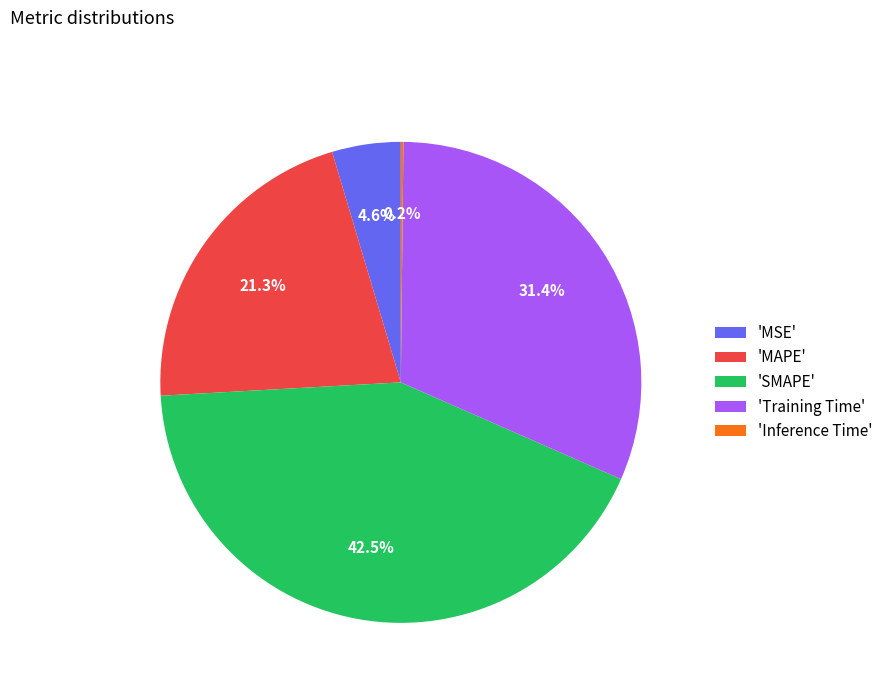

How much of the chart is everything except 'MAPE'?

78.7%